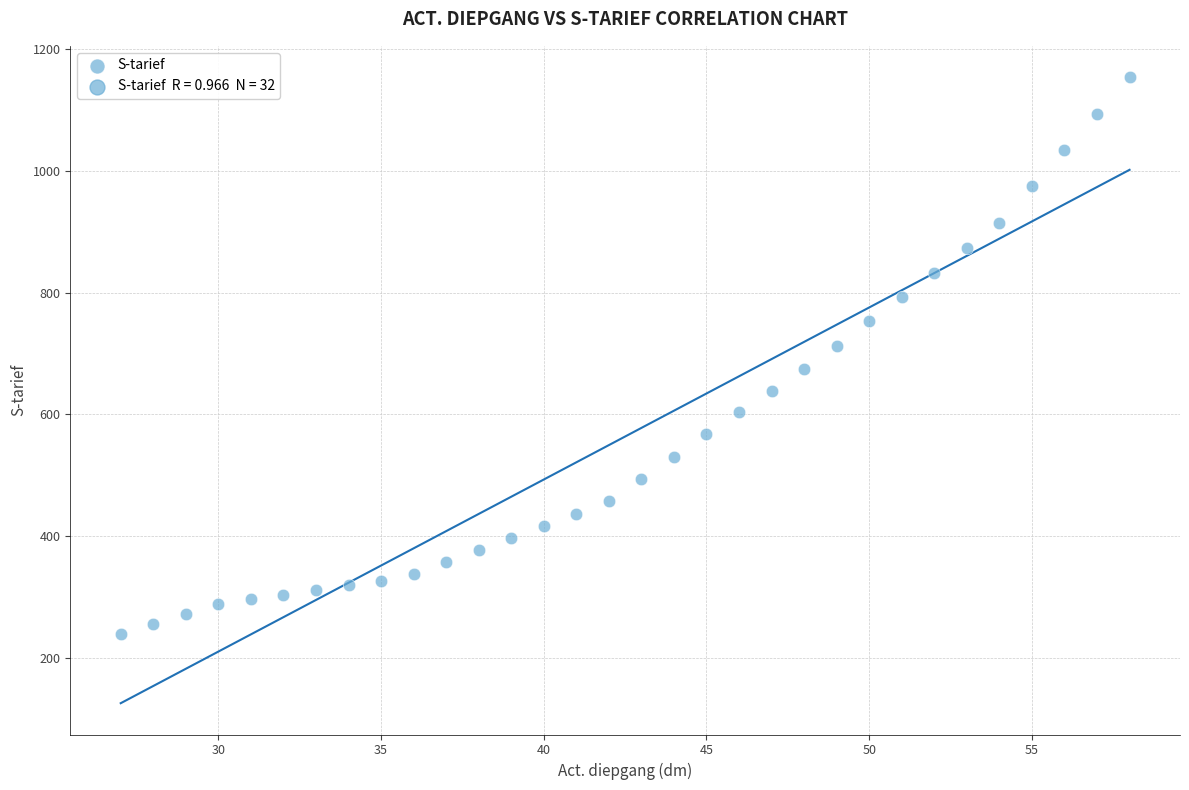

What is the range of Y values (max minus min)?

914